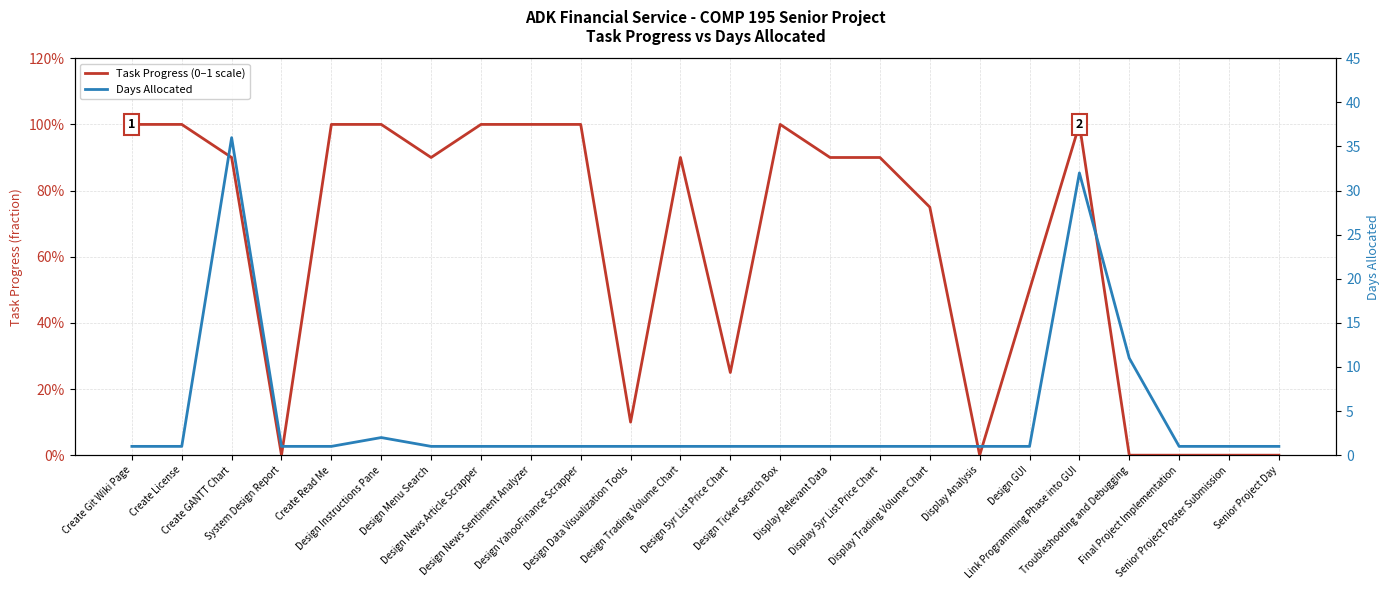

Which category has the lowest value across all series?

System Design Report